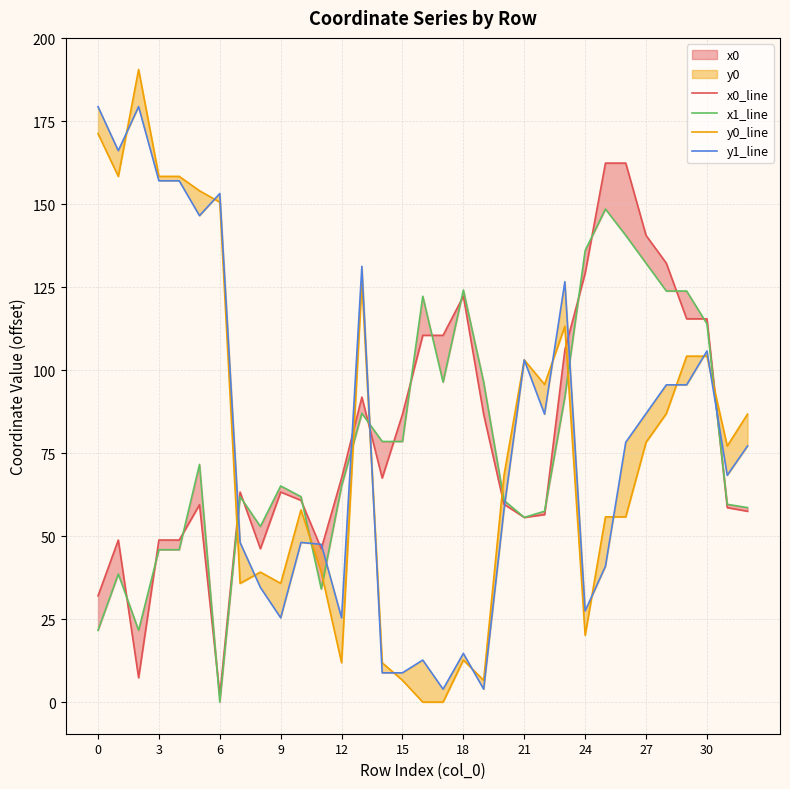

What is the value of the x1_line point at the 14th from the left?

87.0